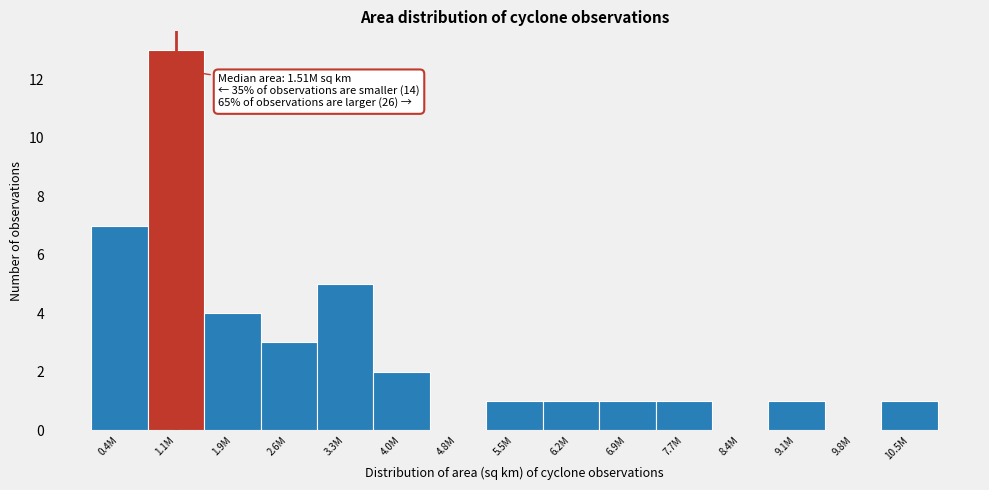

Reading left to right, extract all data points from this chart.

0.4M=7	1.1M=13	1.9M=4	2.6M=3	3.3M=5	4.0M=2	4.8M=0	5.5M=1	6.2M=1	6.9M=1	7.7M=1	8.4M=0	9.1M=1	9.8M=0	10.5M=1